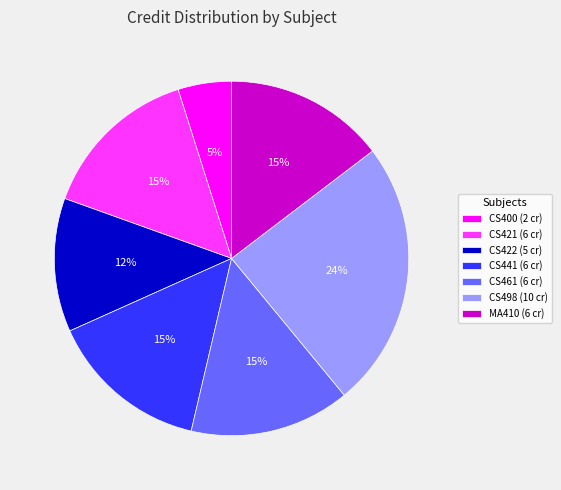

Approximately how many times larger is the value at CS441 (6 cr) compared to MA410 (6 cr)?

1.0